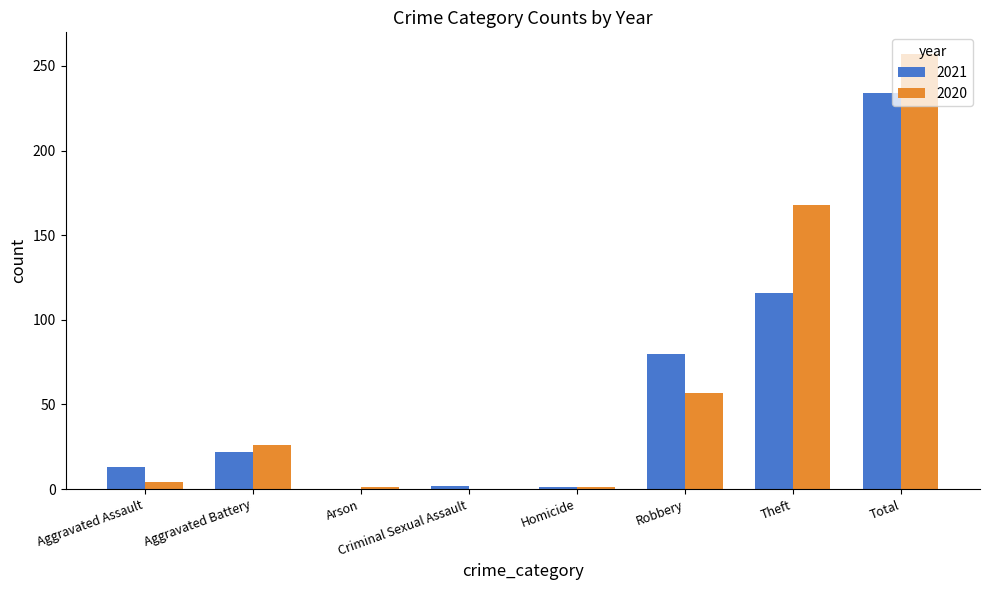

The 2020 series shows 25 at Robbery. True or false?

False